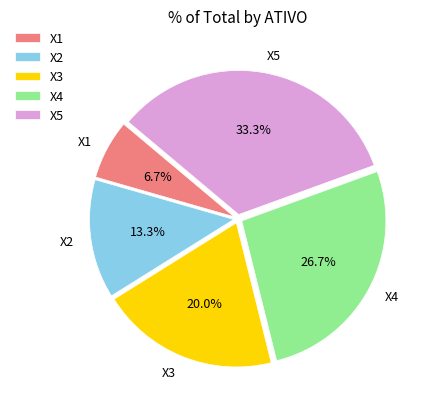

What percentage is the X1 slice, to the nearest percent?

7%